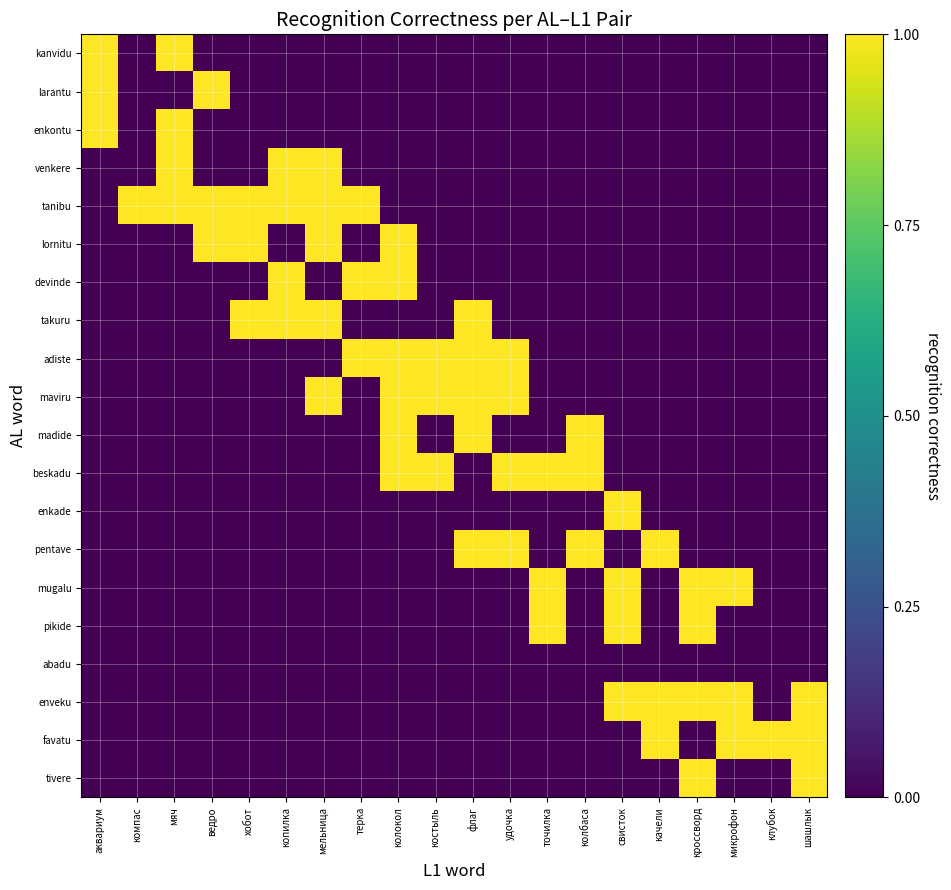

What is the greatest value displayed?

1